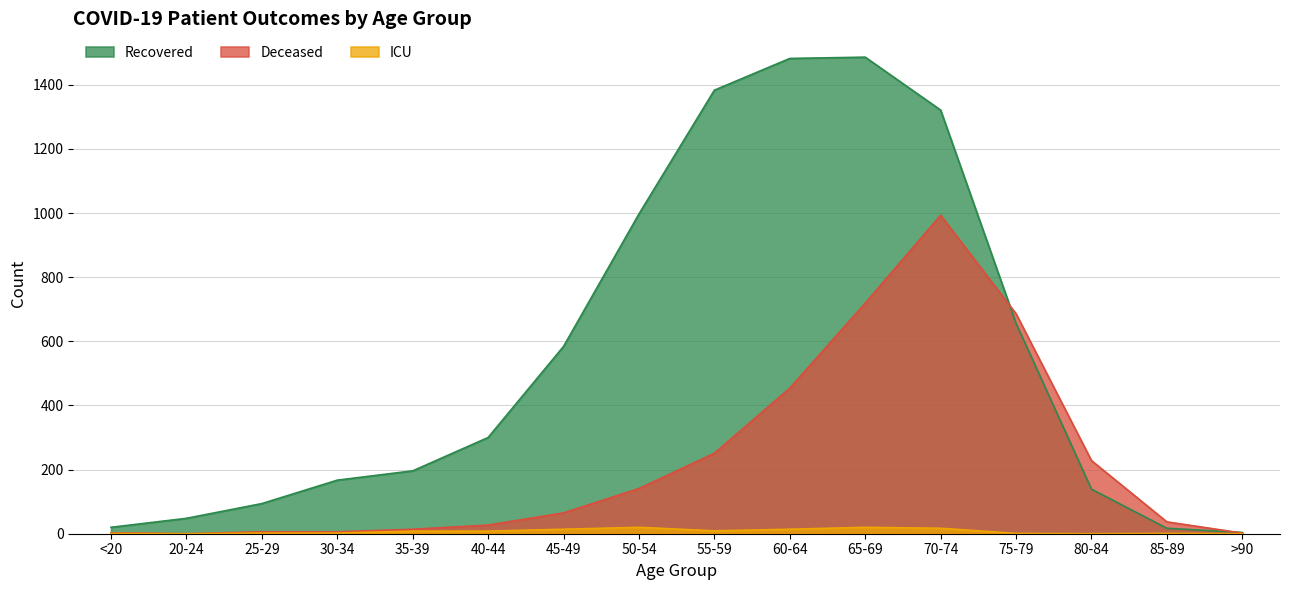

Which series has the widest spread of values?

Recovered